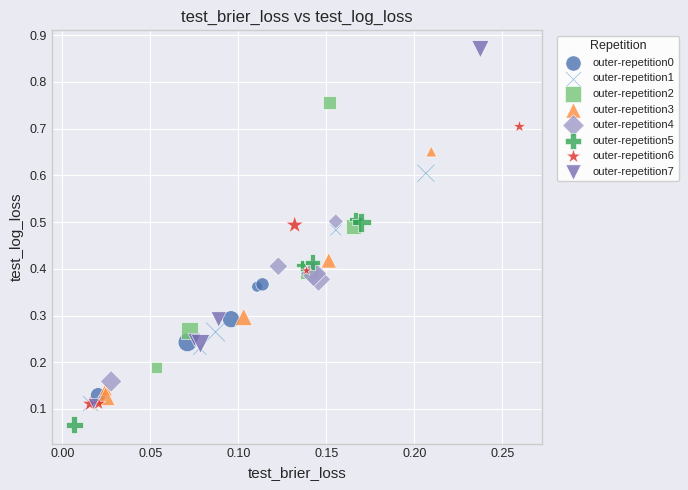

Which series reaches the minimum Y coordinate?

outer-repetition5